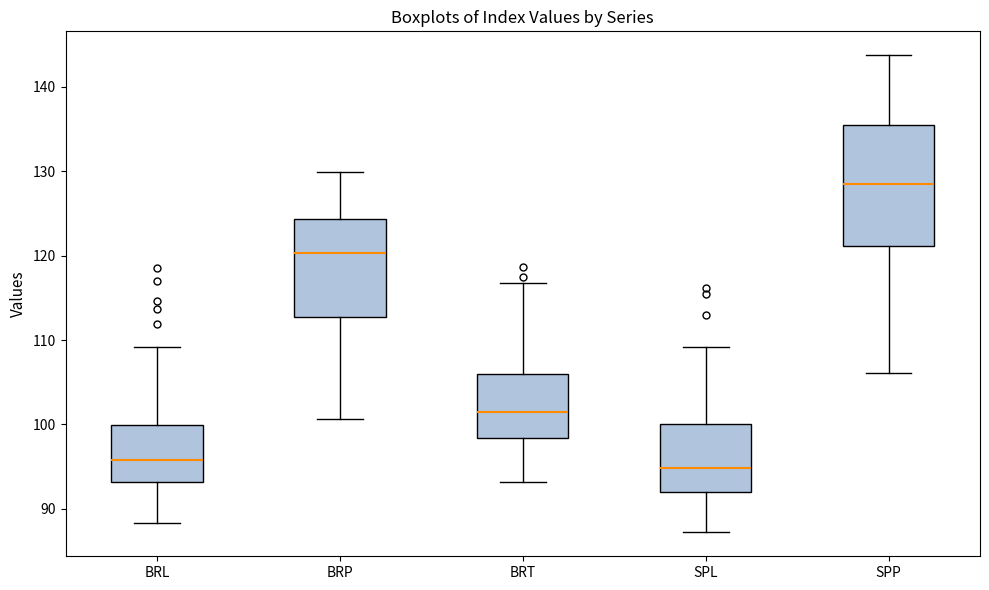

Which box is the tallest, from its lower edge to its upper edge?

SPP